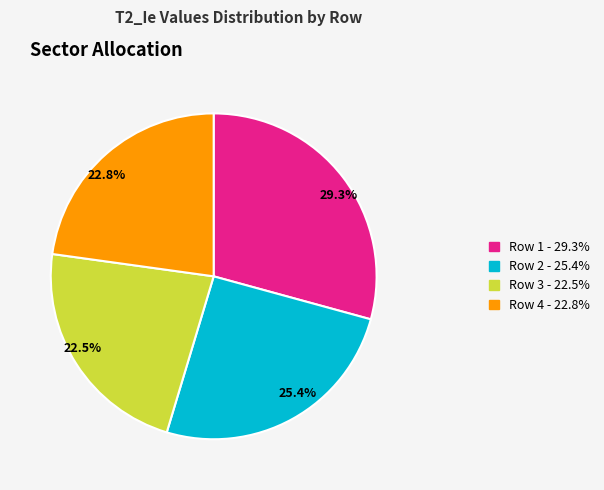

Is it true that Row 2 is 25% of the pie?

True